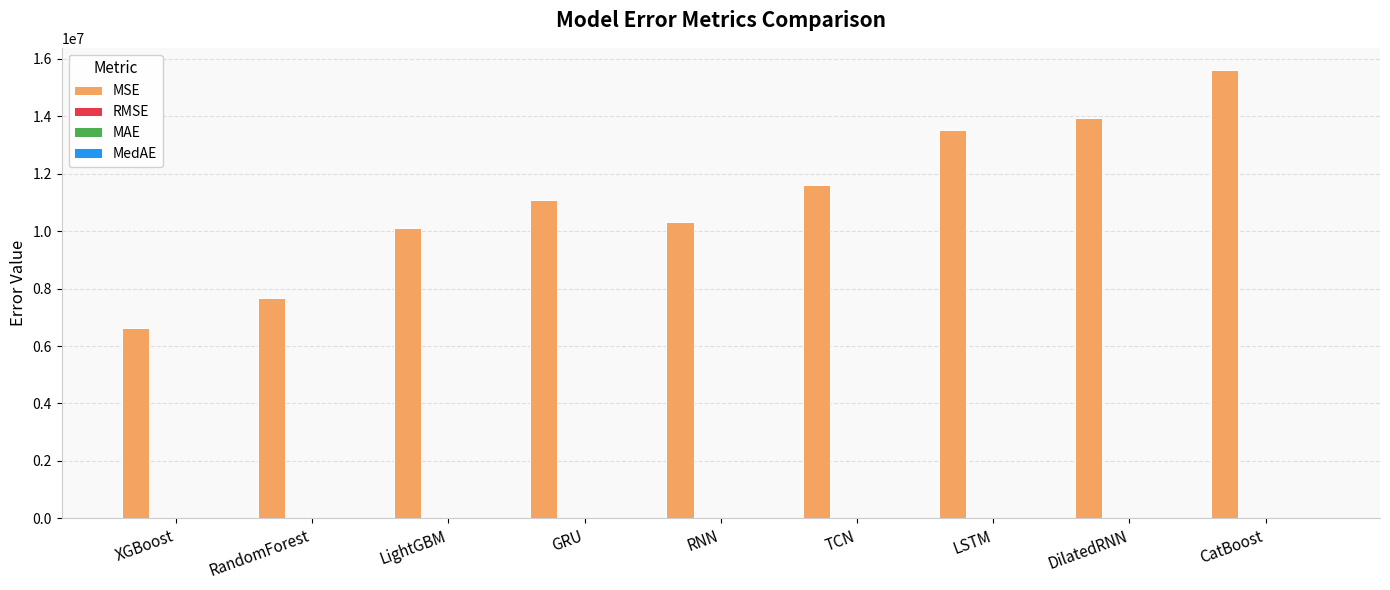

Between XGBoost and LightGBM, which series saw the biggest shift?

MSE